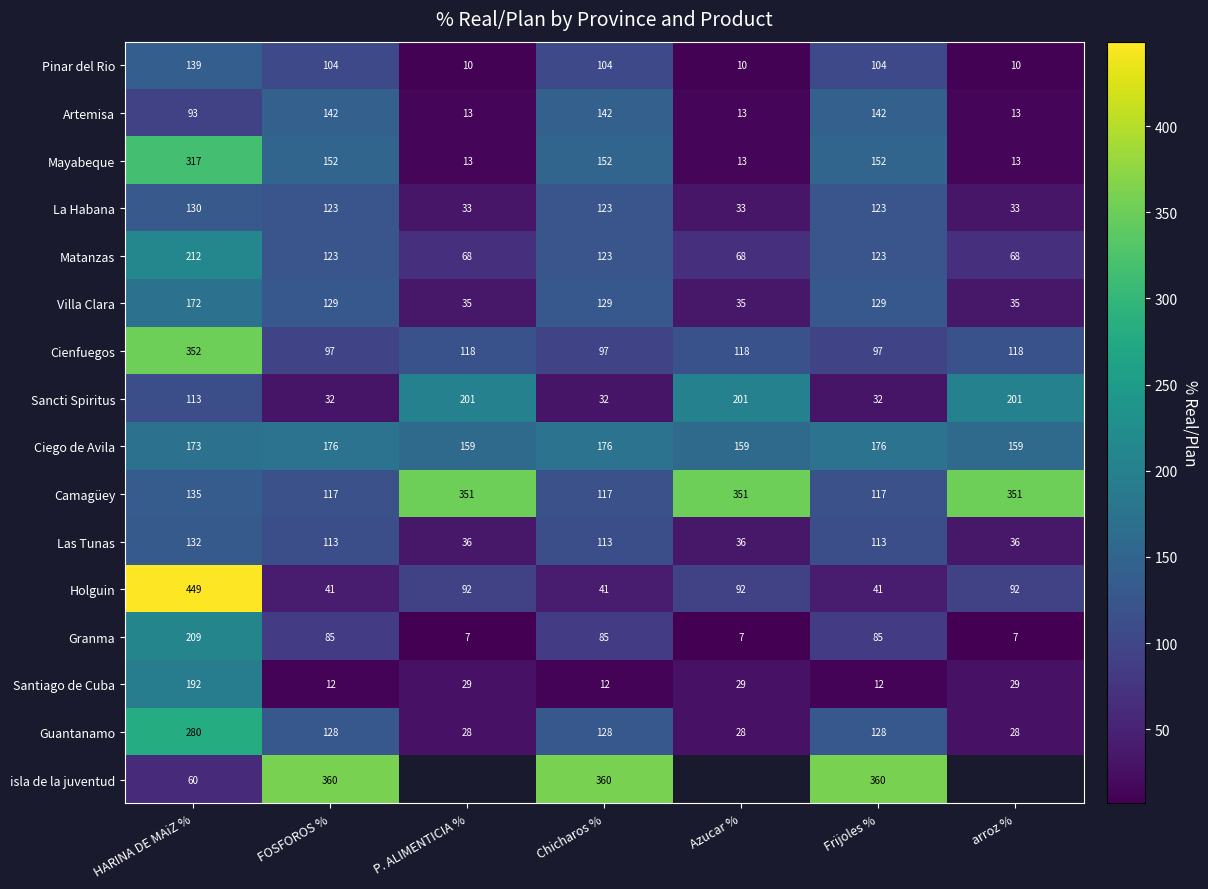

How many data points in Pinar del Rio are less than 104?

3